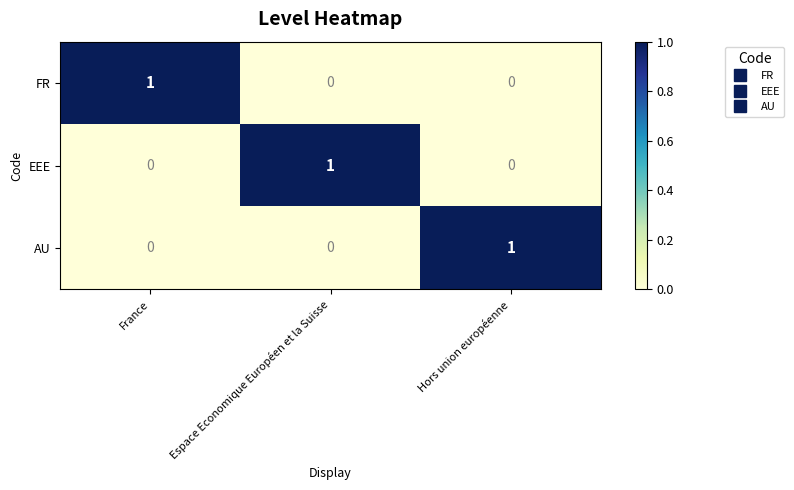

How many EEE values are between 0 and 1?

3